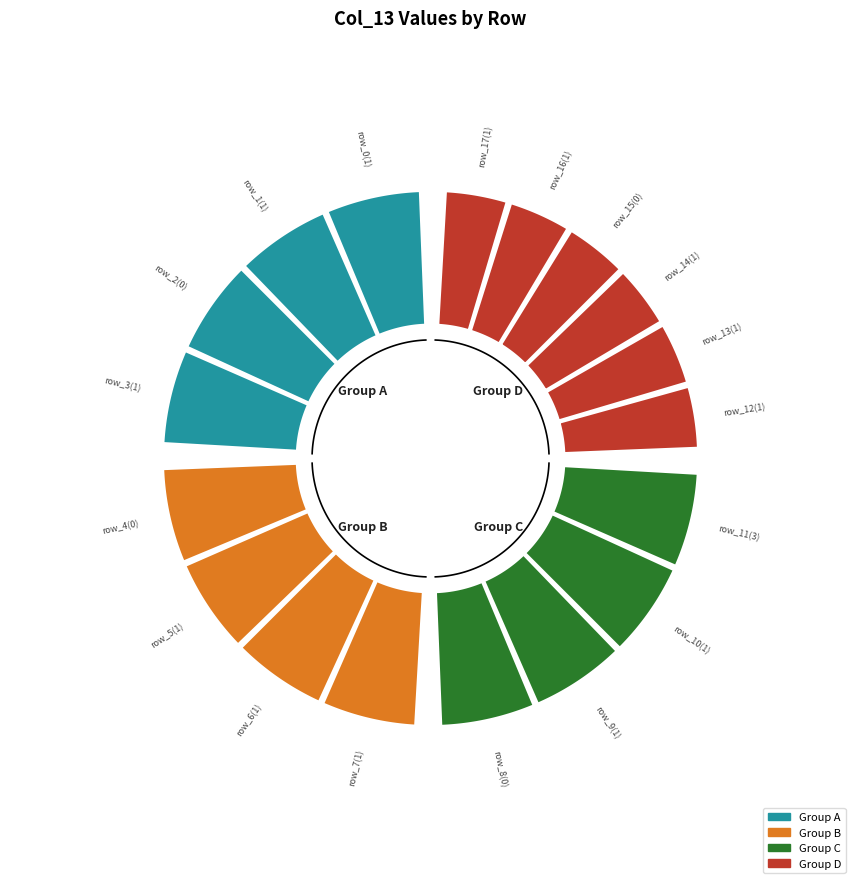

Is the sum of row_17 and row_2 greater than half?

No